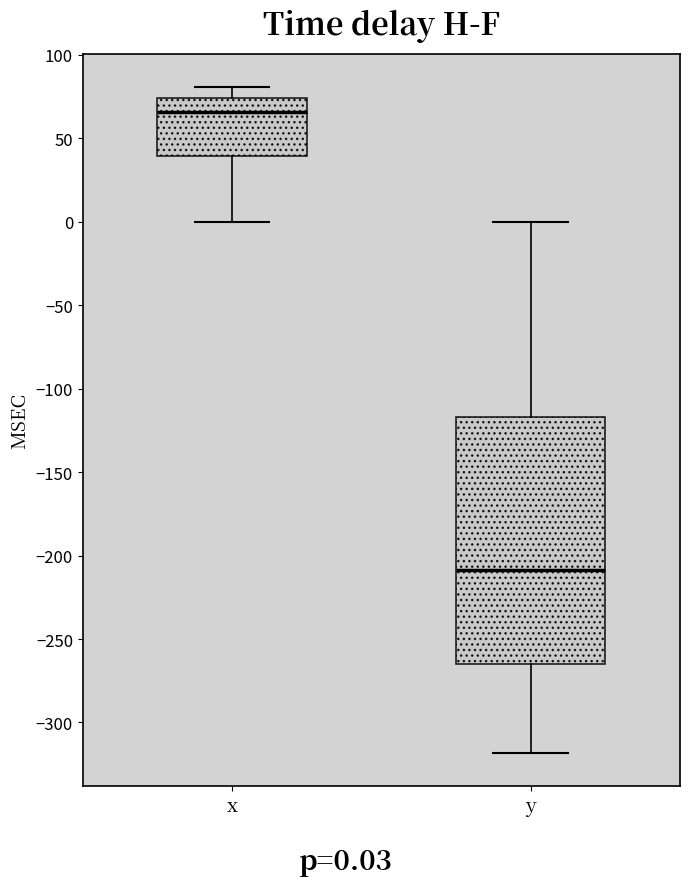

Reading left to right, transcribe this box plot: for each box, give where its median line is, the range the box spans, and where its two whiskers end, as read against the y-axis. The values are not printed on the chart, so give them approximately, as read against the axis.

x: median 65, box 40 to 75, whiskers 0 to 80
y: median -210, box -265 to -115, whiskers -320 to 0